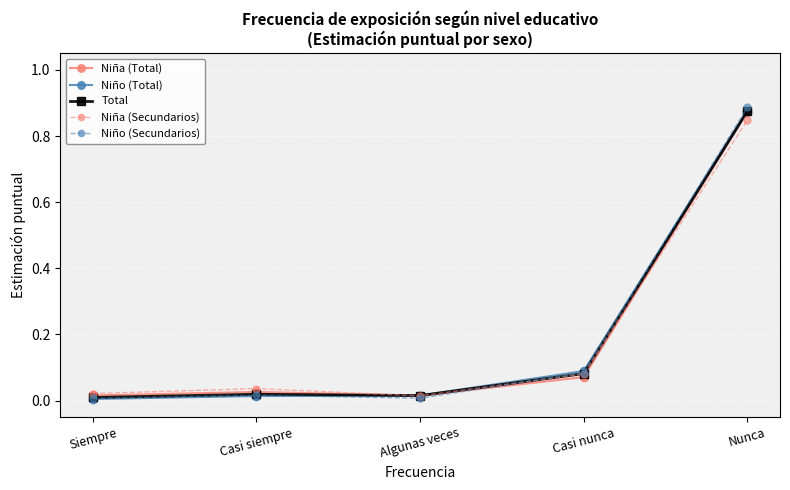

What are all the series names shown in the legend?

Niña (Total), Niño (Total), Total, Niña (Secundarios), Niño (Secundarios)